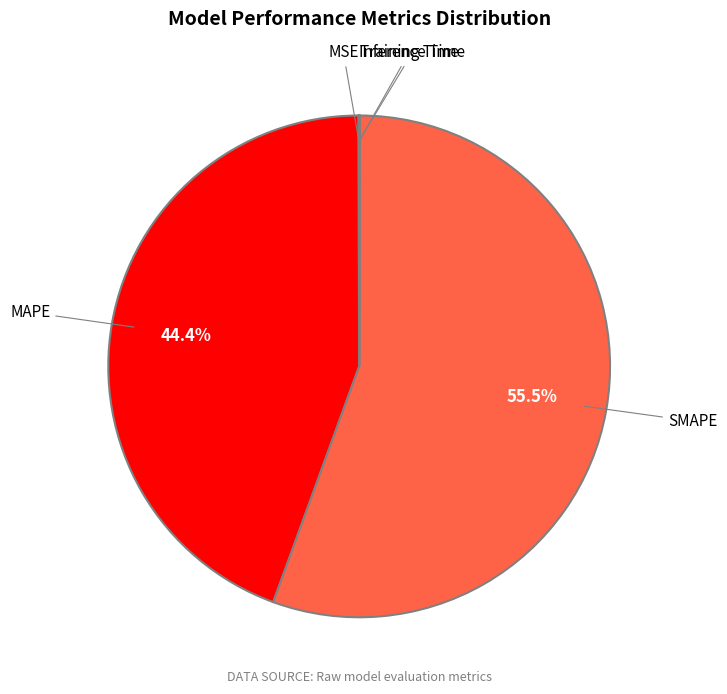

How much of the chart is everything except MAPE?

55.6%